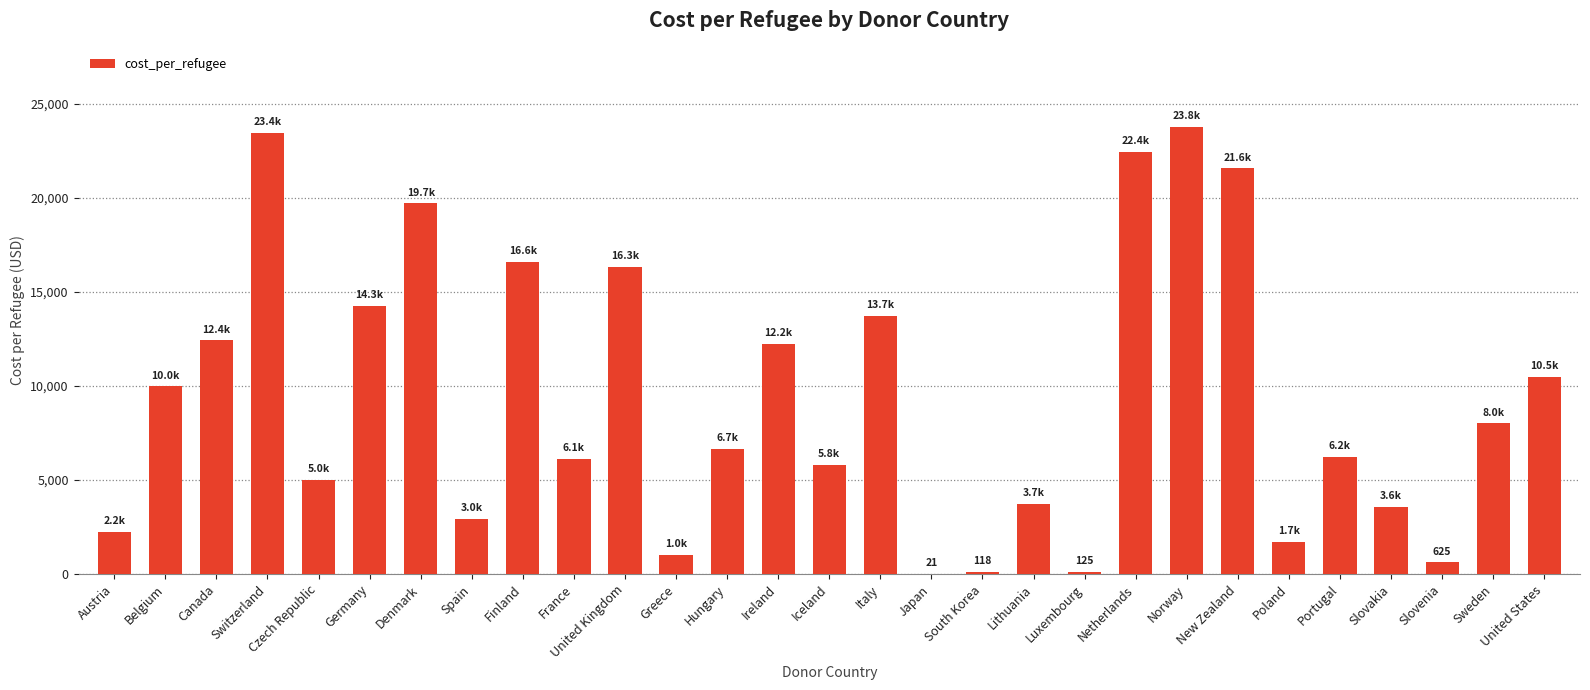

What is the change in value from Belgium to Norway?

+13785.3